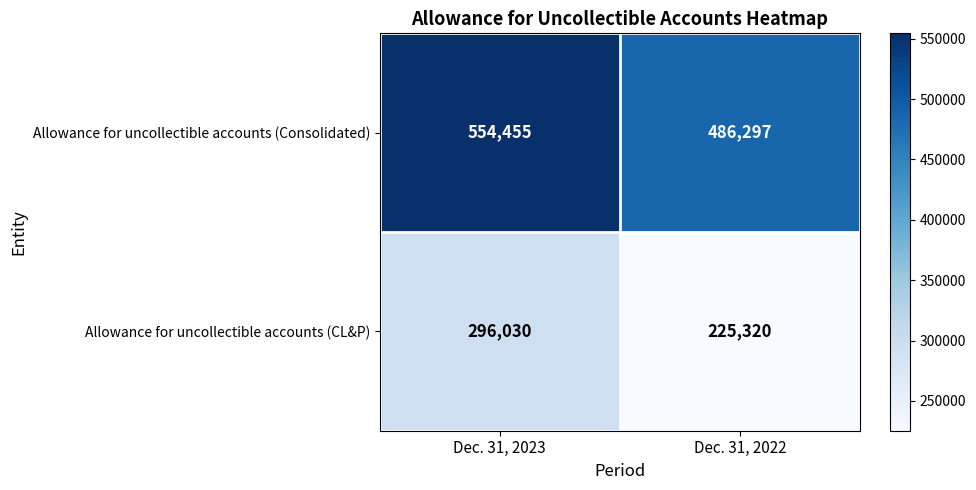

What is the minimum value shown in the chart?

225320